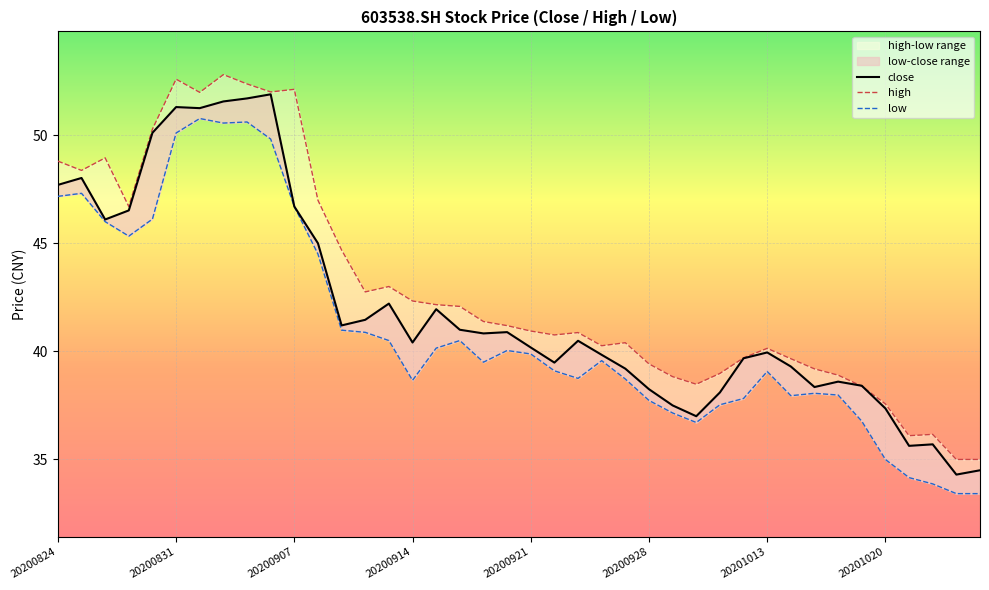

Which series has the largest total across all categories?

high